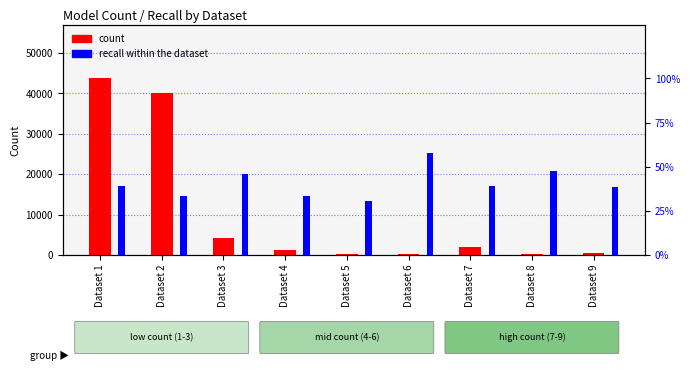

Read the count value at Dataset 3.

4154.0